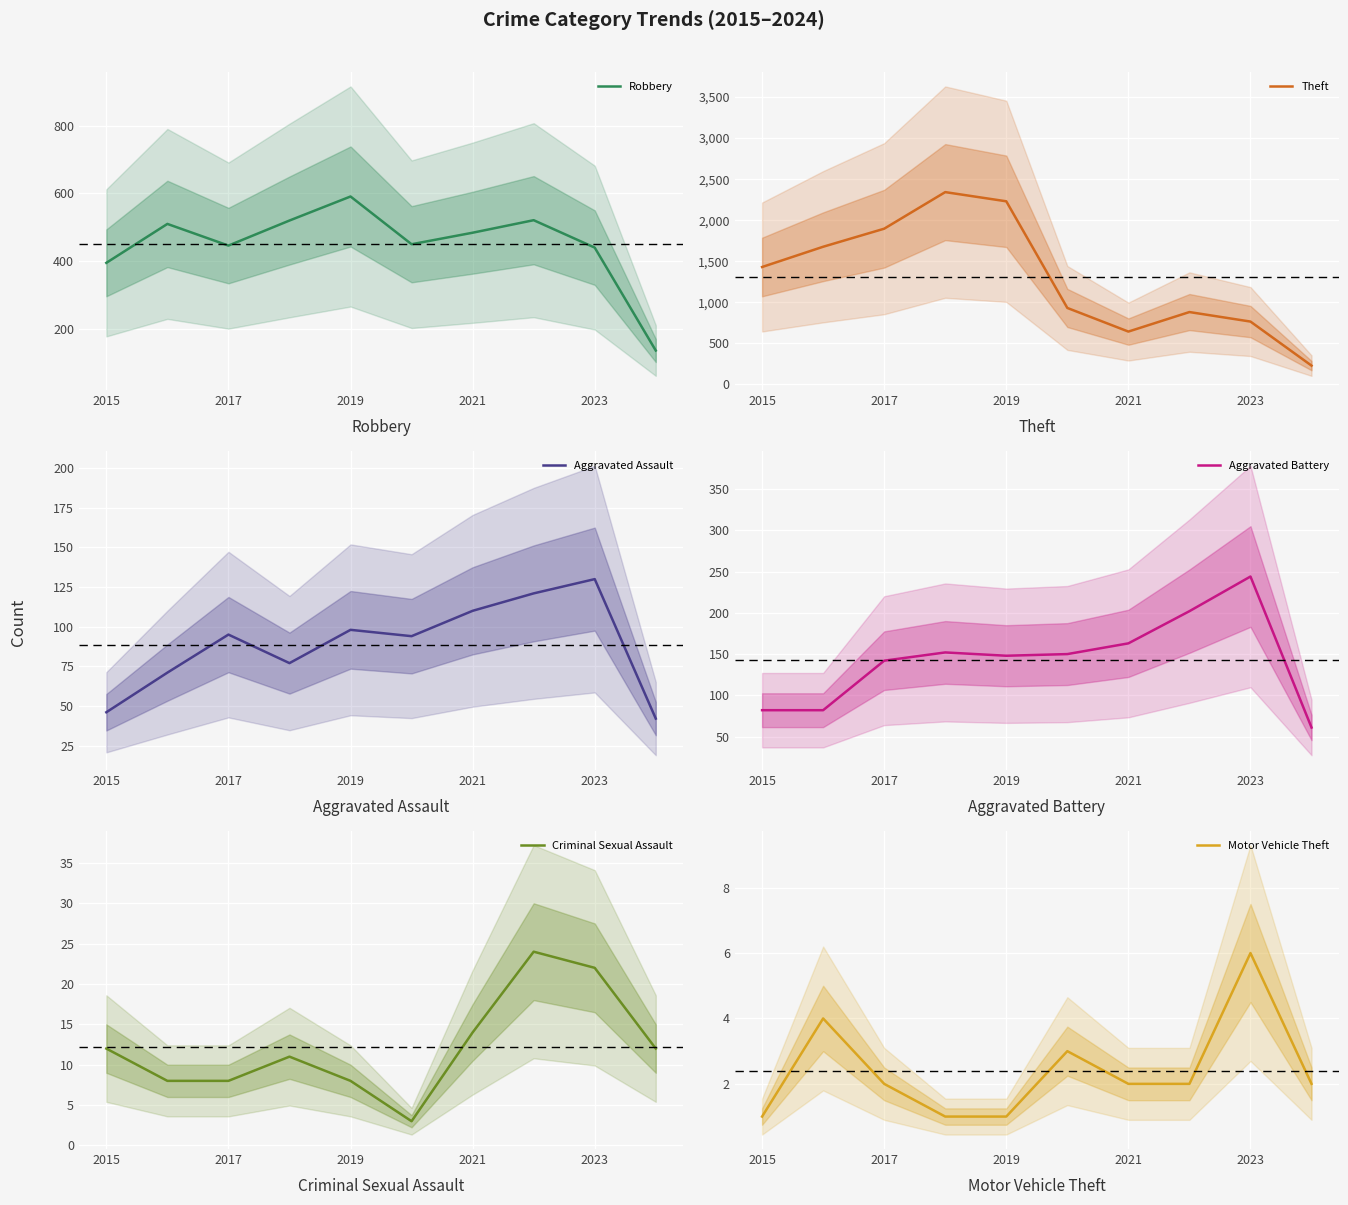

Where is Robbery nearest to the value 363?

2015